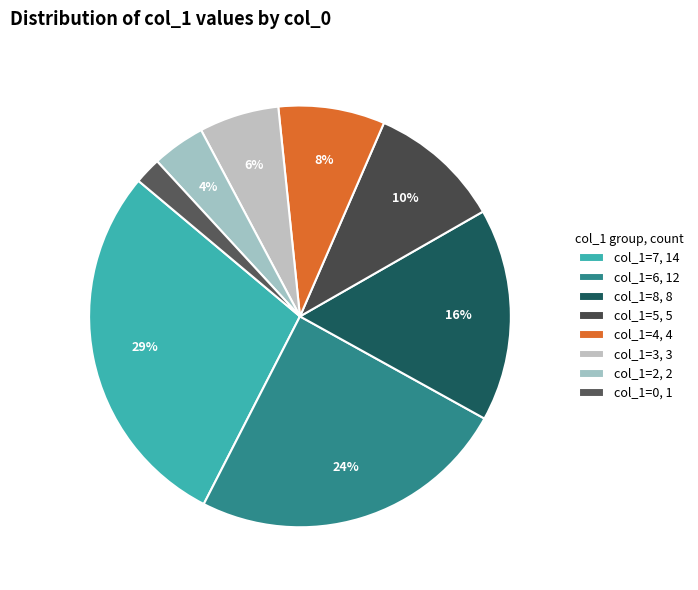

How many segments does this pie chart have?

8